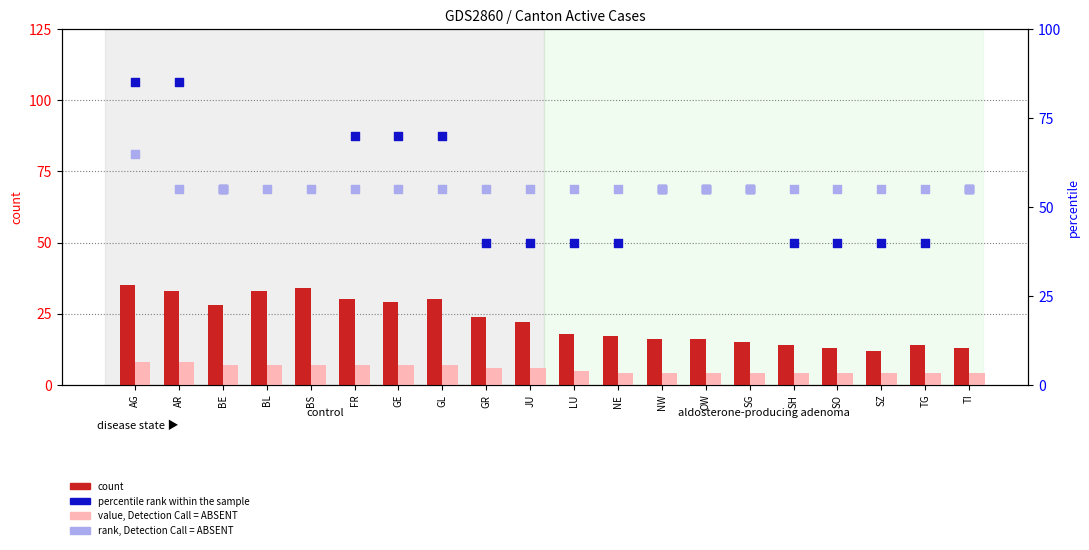

Which series reaches the minimum Y coordinate?

VD (value, Detection Call = ABSENT)